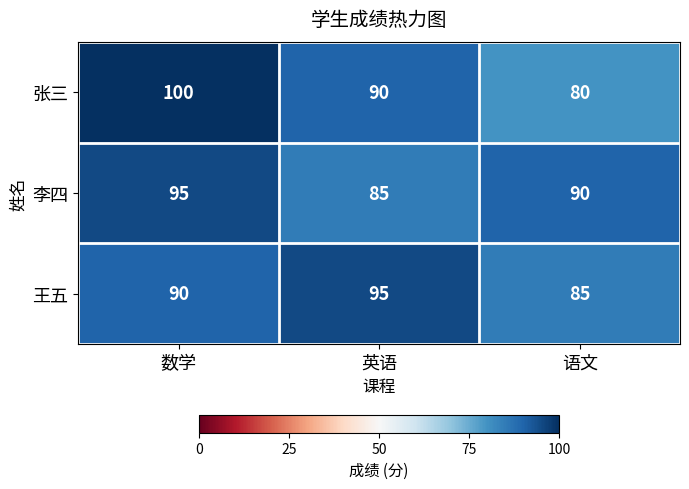

Count the number of categories in the chart.

3